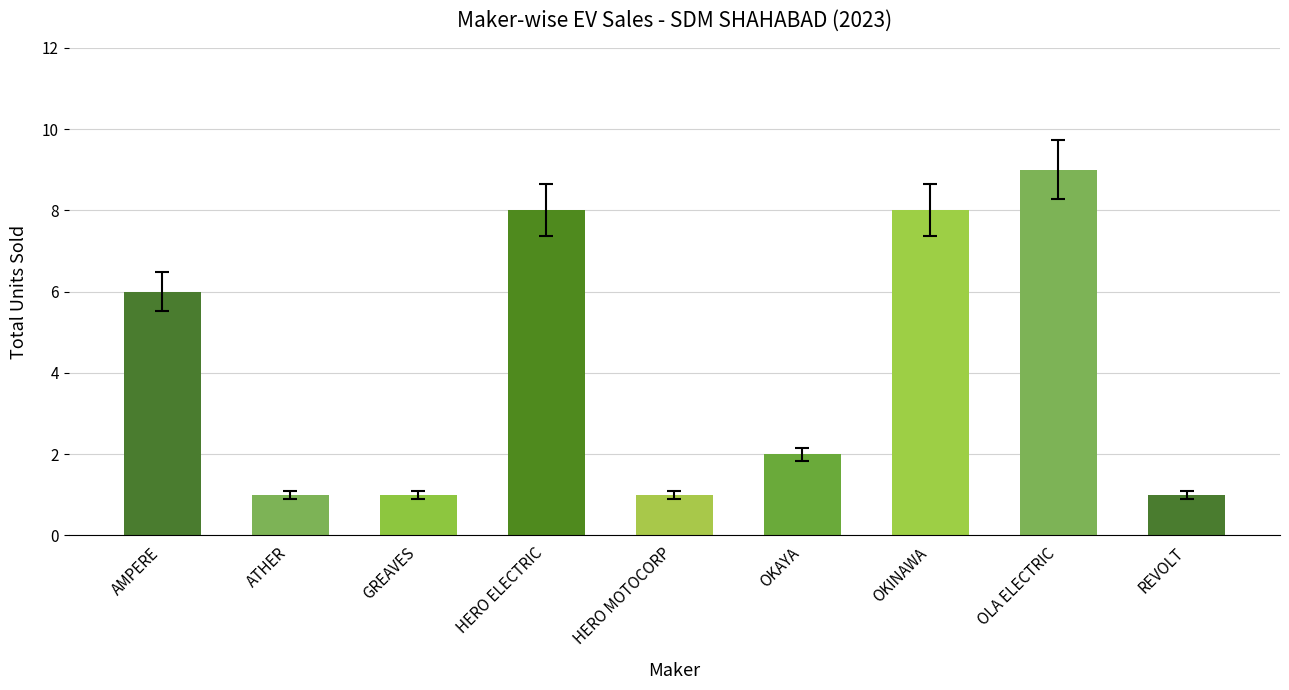

Where does the data first go above 2?

AMPERE VEHICLES PRIVATE LIMITED